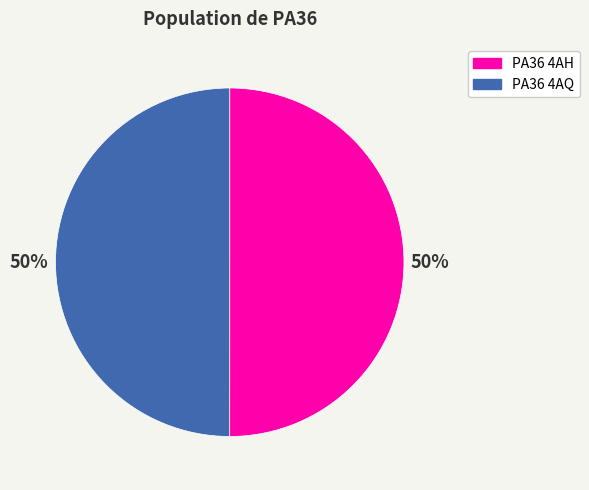

To the nearest percent, what is the combined percentage of PA36 4AQ and PA36 4AH?

100%